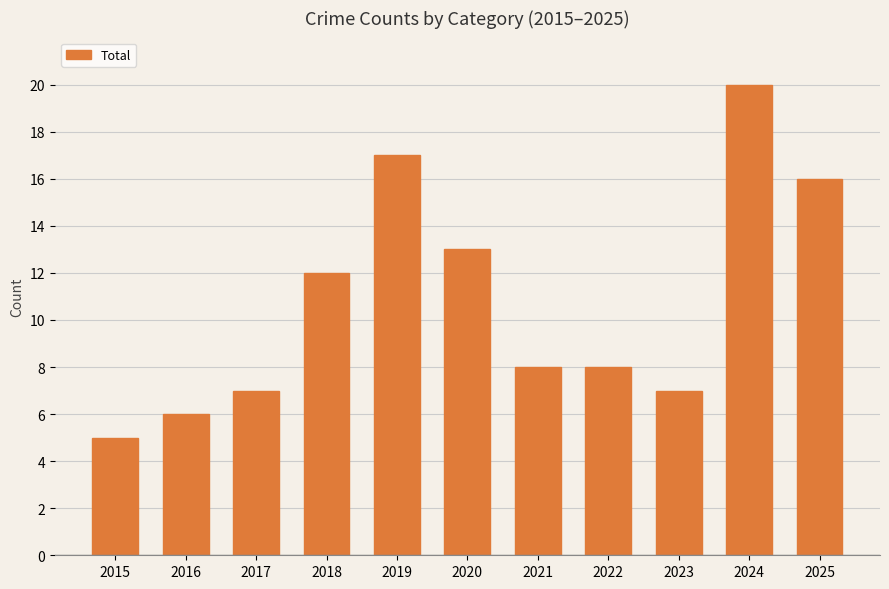

At which label does the data first exceed 8?

2018